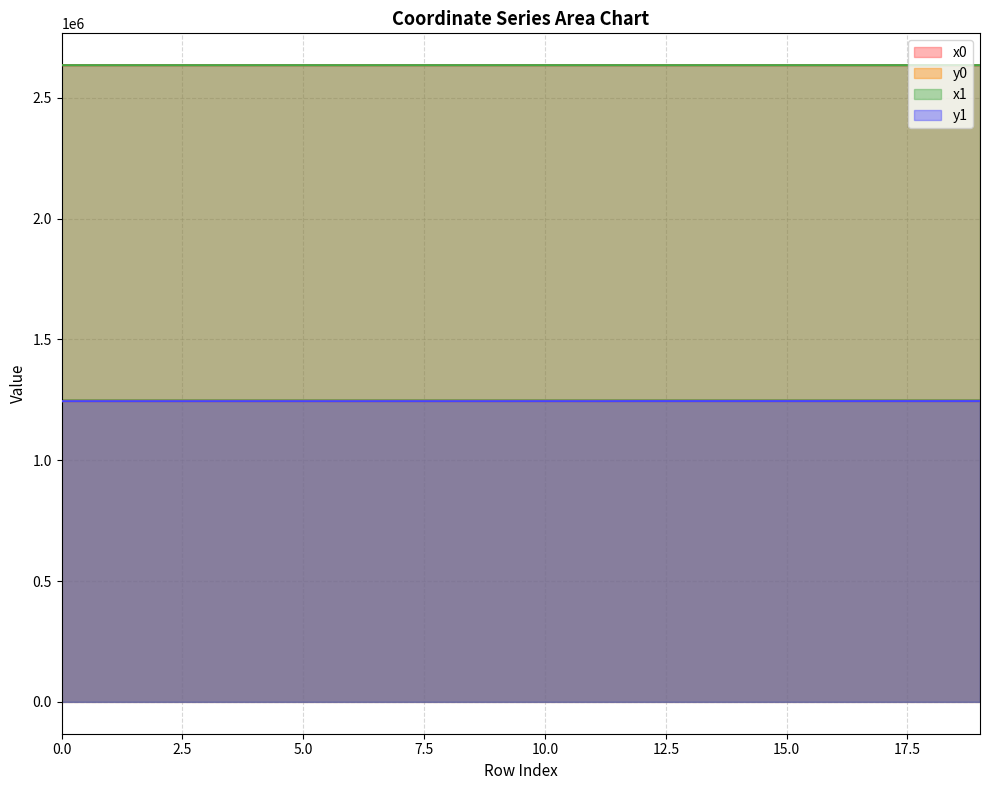

Reading left to right, extract all data points from this chart.

x0: 0=2634749.7	1=2634749.7	2=2634762.9	3=2634740.8	4=2634762.9	5=2634791.9	6=2634732.4	7=2634798.4	8=2634791.9	9=2634791.9	10=2634798.4	11=2634802.2	12=2634759.0	13=2634759.0	14=2634759.0	15=2634759.0	16=2634742.9	17=2634764.7	18=2634792.8	19=2634725.3
y0: 0=1244379.9	1=1244379.9	2=1244401.1	3=1244365.8	4=1244401.1	5=1244386.8	6=1244352.6	7=1244463.6	8=1244386.8	9=1244386.8	10=1244463.6	11=1244384.2	12=1244652.1	13=1244652.1	14=1244652.1	15=1244652.1	16=1244645.0	17=1244638.5	18=1244666.6	19=1244637.3
x1: 0=2634753.2	1=2634740.8	2=2634753.5	3=2634738.4	4=2634774.7	5=2634785.2	6=2634733.4	7=2634792.4	8=2634786.3	9=2634792.8	10=2634799.6	11=2634808.7	12=2634752.8	13=2634749.4	14=2634763.6	15=2634771.4	16=2634732.2	17=2634767.1	18=2634784.6	19=2634732.2
y1: 0=1244385.4	1=1244365.8	2=1244385.9	3=1244362.1	4=1244420.7	5=1244389.5	6=1244354.2	7=1244451.9	8=1244377.5	9=1244386.4	10=1244475.1	11=1244383.4	12=1244664.4	13=1244647.9	14=1244640.9	15=1244657.4	16=1244640.3	17=1244632.8	18=1244663.1	19=1244640.3